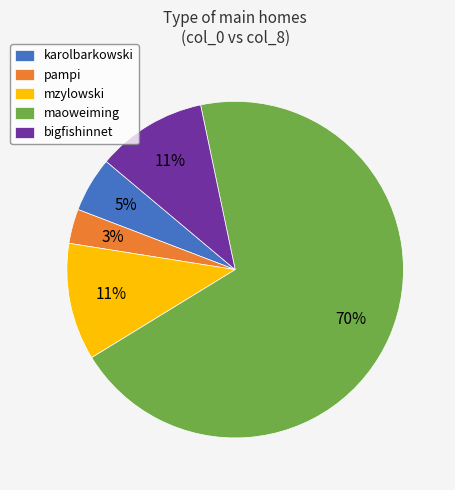

Is there a majority slice in this chart?

Yes